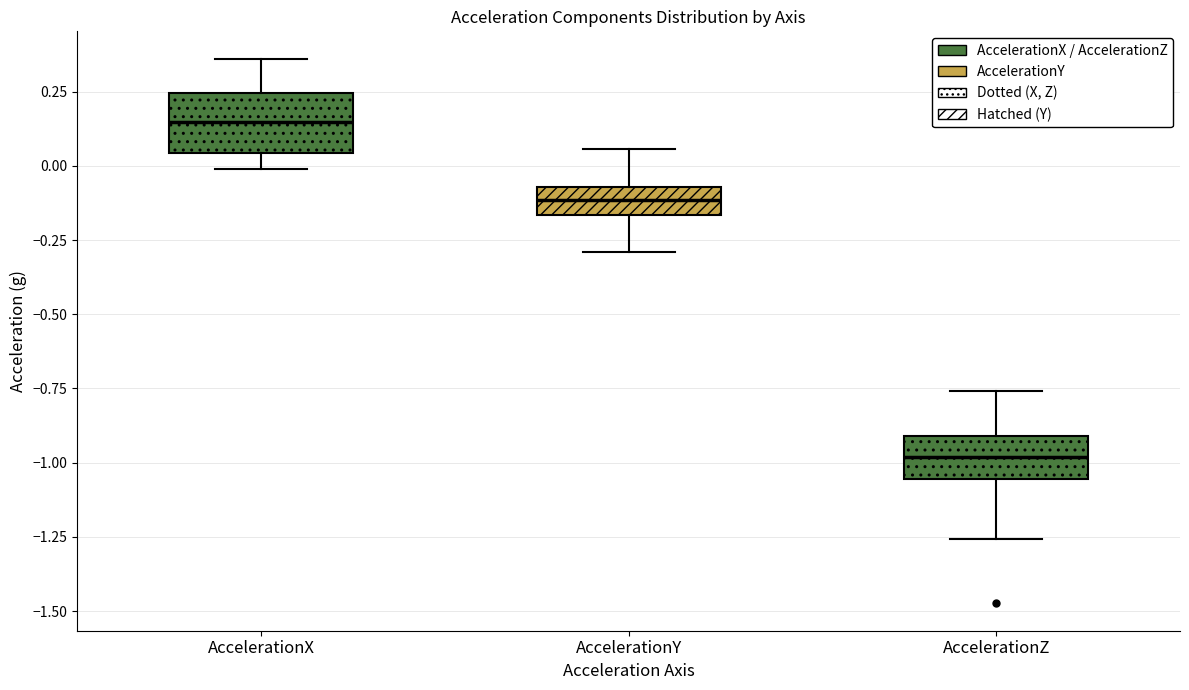

Which box has the lowest median line?

AccelerationZ